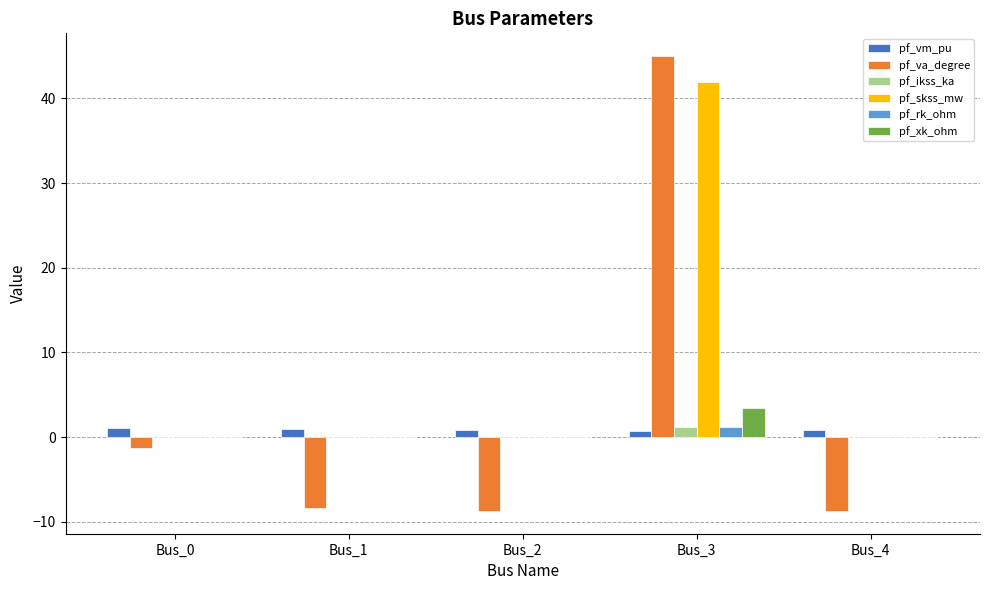

What is the spread (max minus min) of values at Bus_3?

44.3